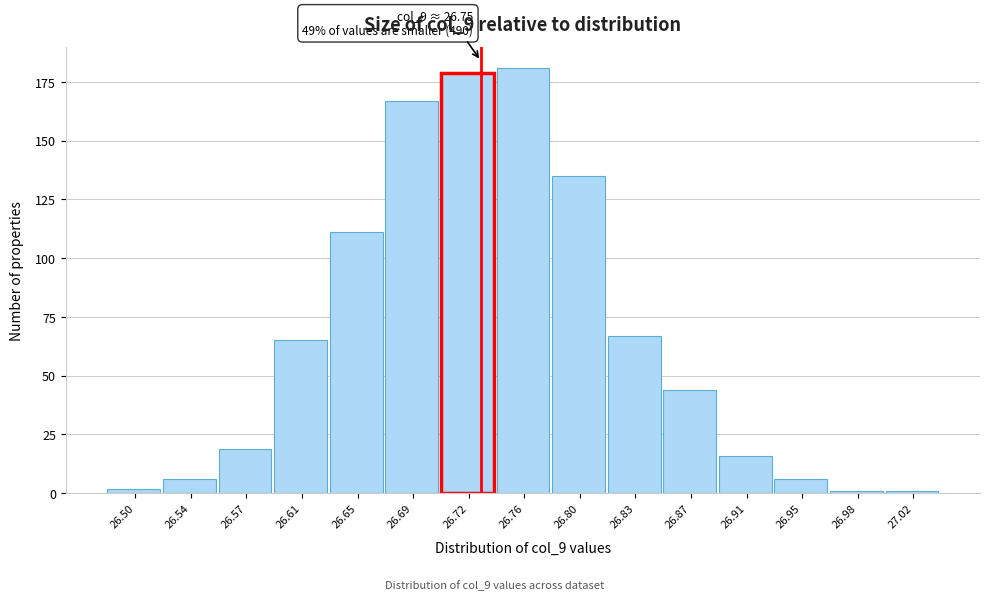

Reading left to right, what are all the values shown in this chart?

2	6	19	65	111	167	179	181	135	67	44	16	6	1	1